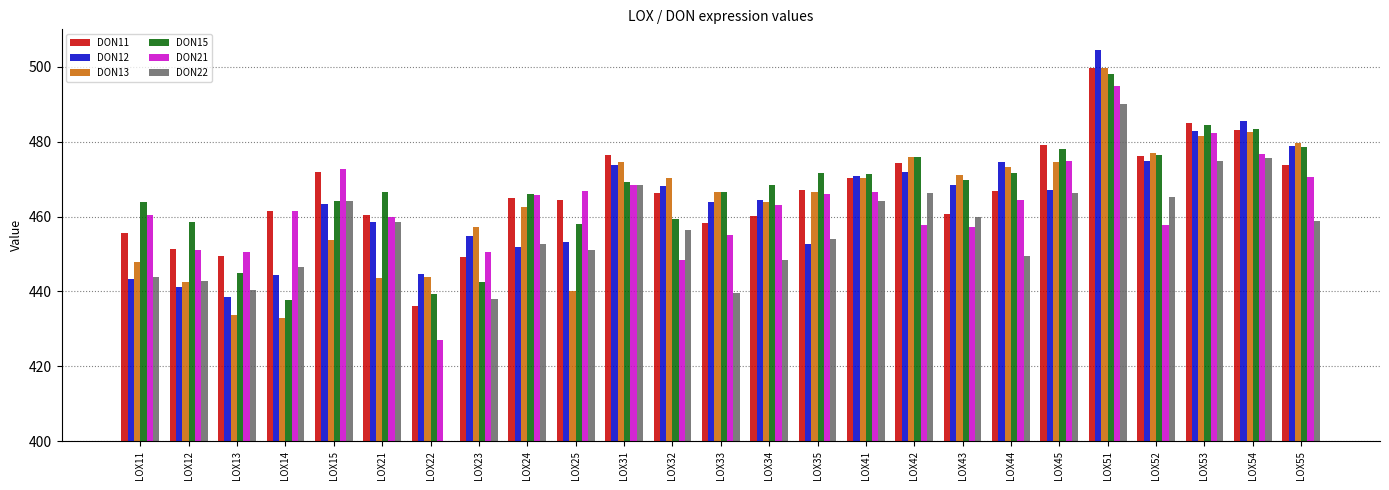

Which series has the widest spread of values?

DON22